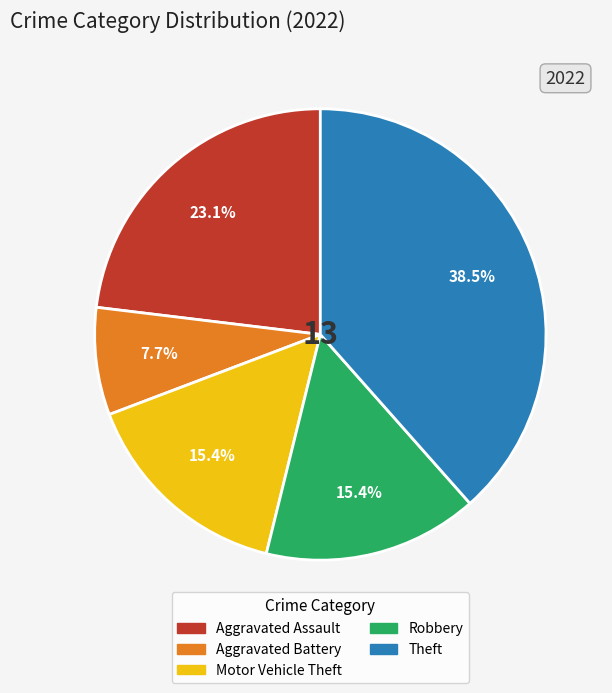

To the nearest percent, what percentage of the pie is Aggravated Battery?

8%